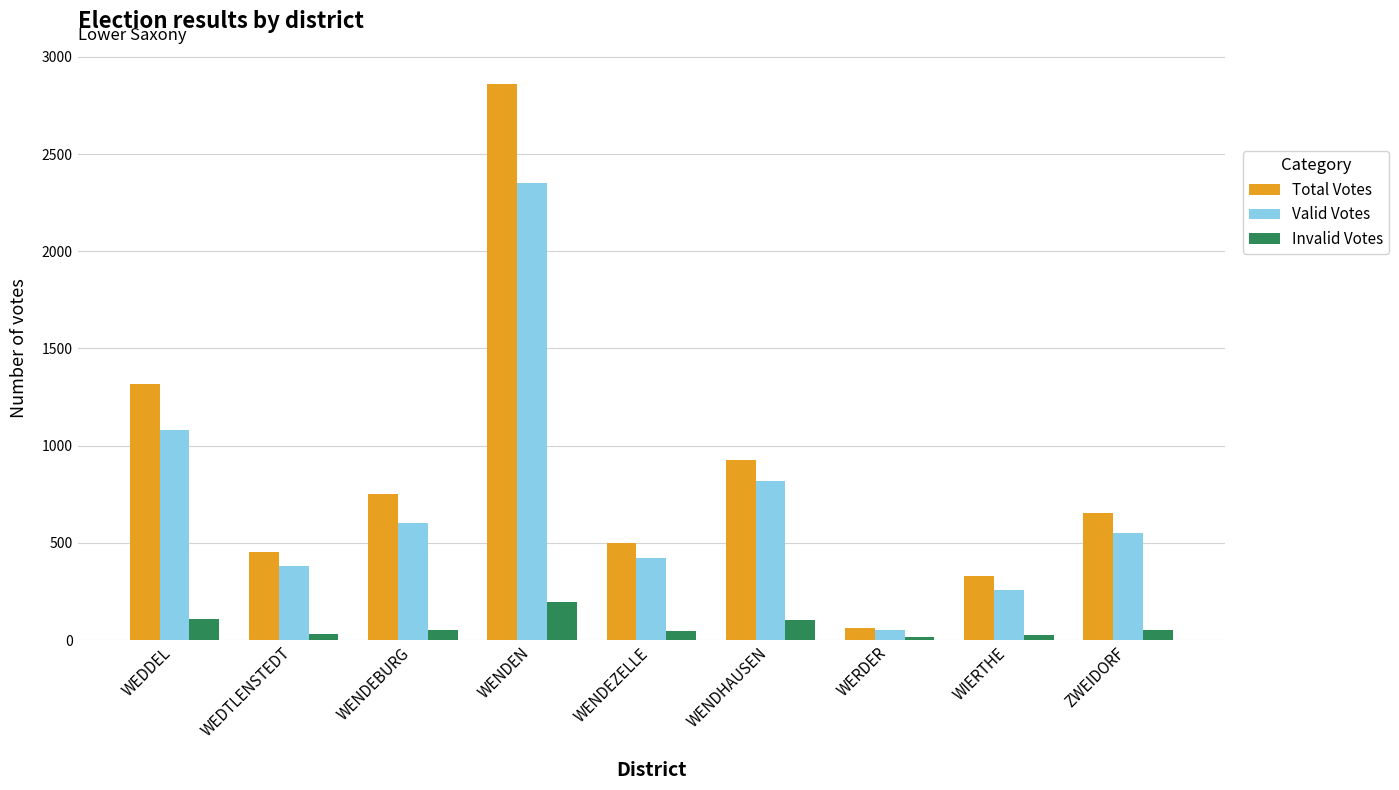

What is the approximate value of Invalid Votes at WIERTHE?

25